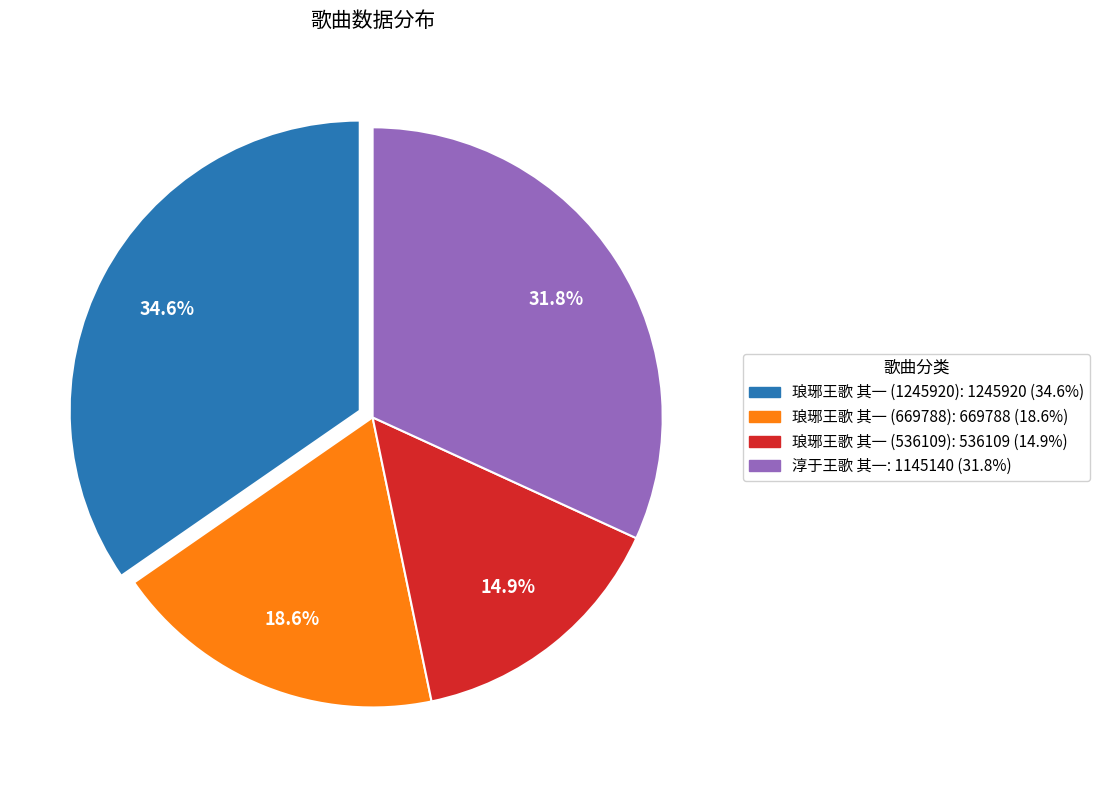

Count the number of slices in the pie.

4